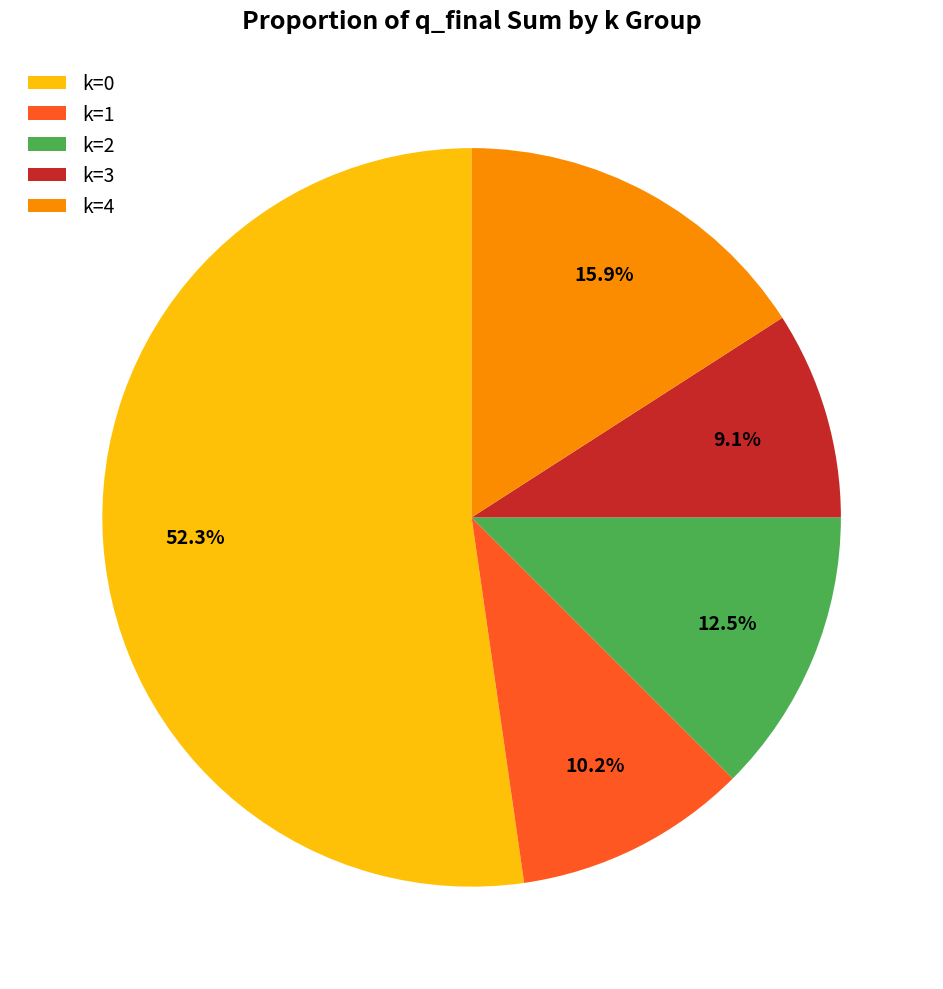

Rank the categories by value from lowest to highest.

k=3, k=1, k=2, k=4, k=0